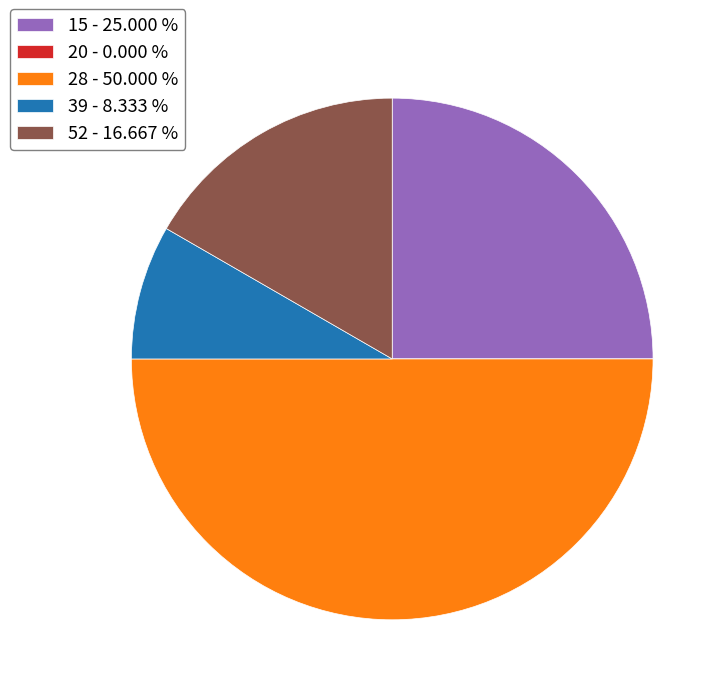

Between 28 - 50.000 % and 39 - 8.333 %, which is larger?

28 - 50.000 %